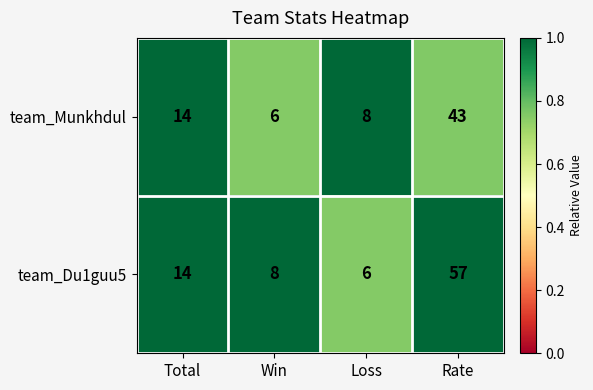

Reading left to right, list all the values displayed in this chart.

team_Munkhdul: 14	6	8	43
team_Du1guu5: 14	8	6	57